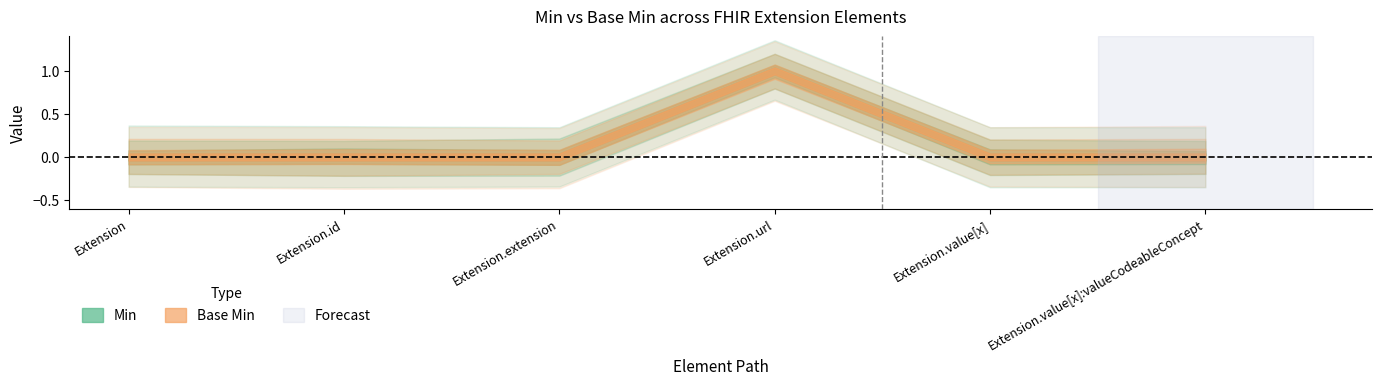

Count the number of data series in this chart.

2